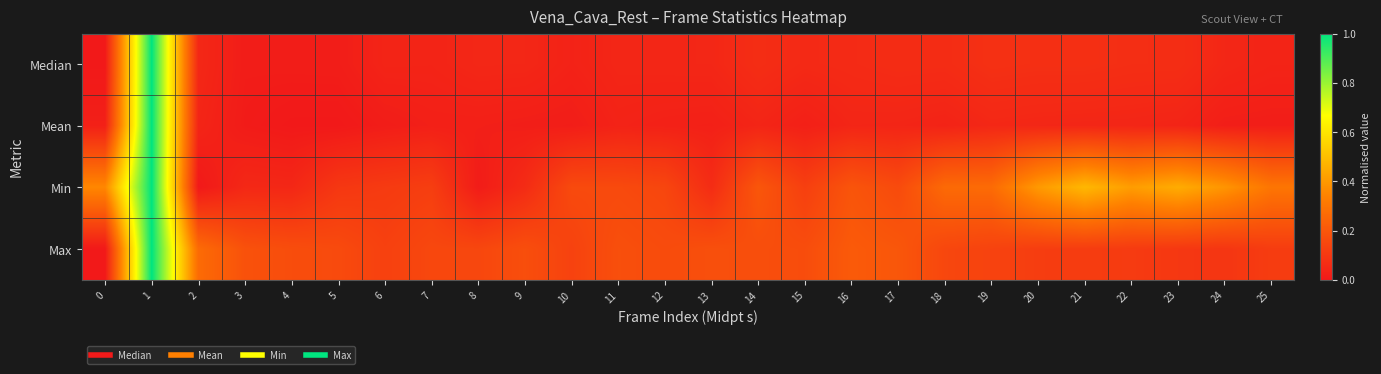

Reading right to left, list all the values displayed in this chart.

Median: 25=0.0	24=0.0	23=0.1	22=0.1	21=0.1	20=0.1	19=0.1	18=0.1	17=0.1	16=0.1	15=0.1	14=0.1	13=0.0	12=0.0	11=0.0	10=0.0	9=0.0	8=0.0	7=0.0	6=0.0	5=0.0	4=0.0	3=0.0	2=0.0	1=1.0	0=0.0
Mean: 25=0.0	24=0.0	23=0.0	22=0.0	21=0.0	20=0.0	19=0.0	18=0.0	17=0.0	16=0.0	15=0.0	14=0.0	13=0.0	12=0.0	11=0.0	10=0.0	9=0.0	8=0.0	7=0.0	6=0.0	5=0.0	4=0.0	3=0.0	2=0.0	1=1.0	0=0.0
Min: 25=0.3	24=0.4	23=0.5	22=0.4	21=0.5	20=0.4	19=0.3	18=0.3	17=0.2	16=0.2	15=0.1	14=0.2	13=0.1	12=0.1	11=0.2	10=0.2	9=0.1	8=0.0	7=0.1	6=0.1	5=0.1	4=0.0	3=0.0	2=0.0	1=1.0	0=0.4
Max: 25=0.1	24=0.1	23=0.1	22=0.1	21=0.1	20=0.1	19=0.1	18=0.1	17=0.2	16=0.2	15=0.2	14=0.2	13=0.2	12=0.2	11=0.2	10=0.1	9=0.2	8=0.1	7=0.2	6=0.1	5=0.2	4=0.2	3=0.2	2=0.3	1=1.0	0=0.0